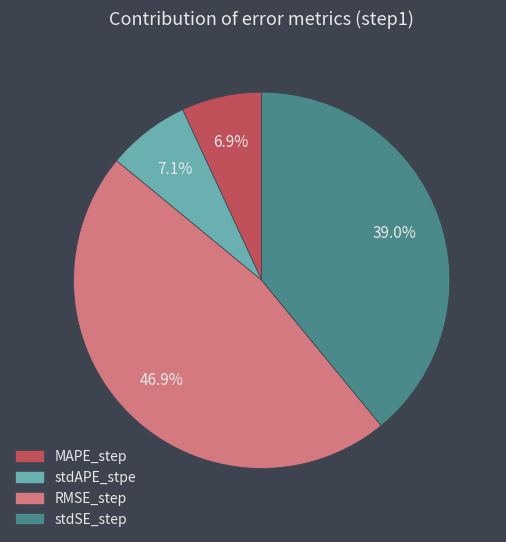

Does stdSE_step account for over 50% of the chart?

No